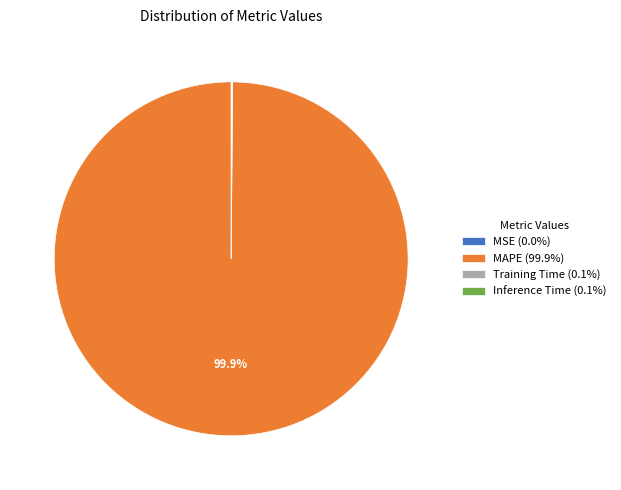

Does any single category account for the majority?

Yes